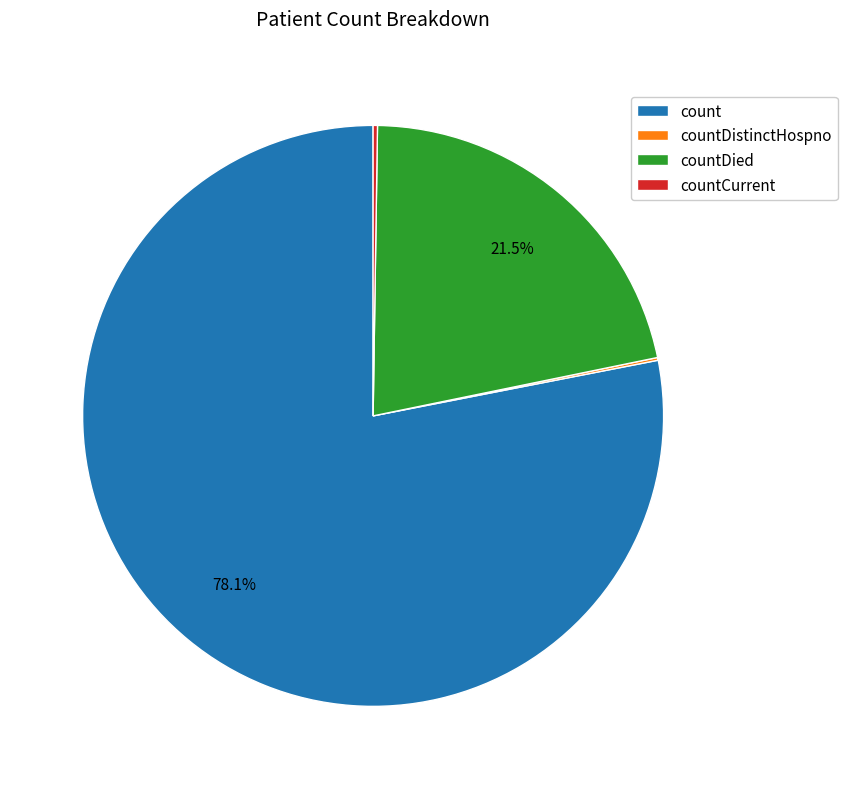

What is the largest slice in the pie chart?

count